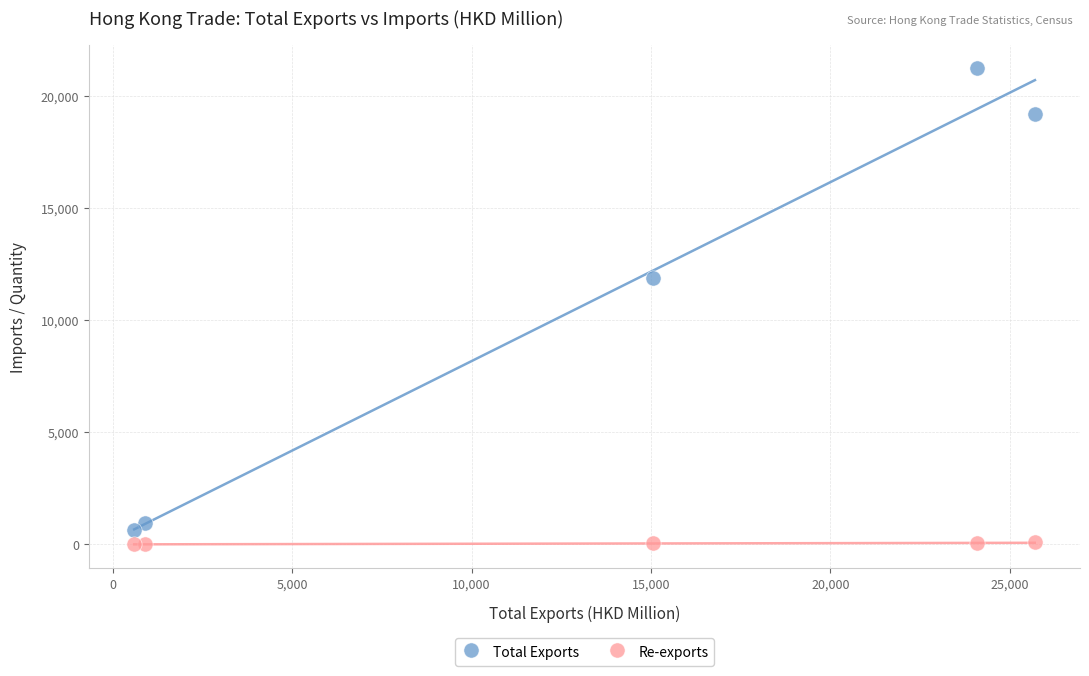

Which series has the largest Y range (max minus min)?

Total Exports